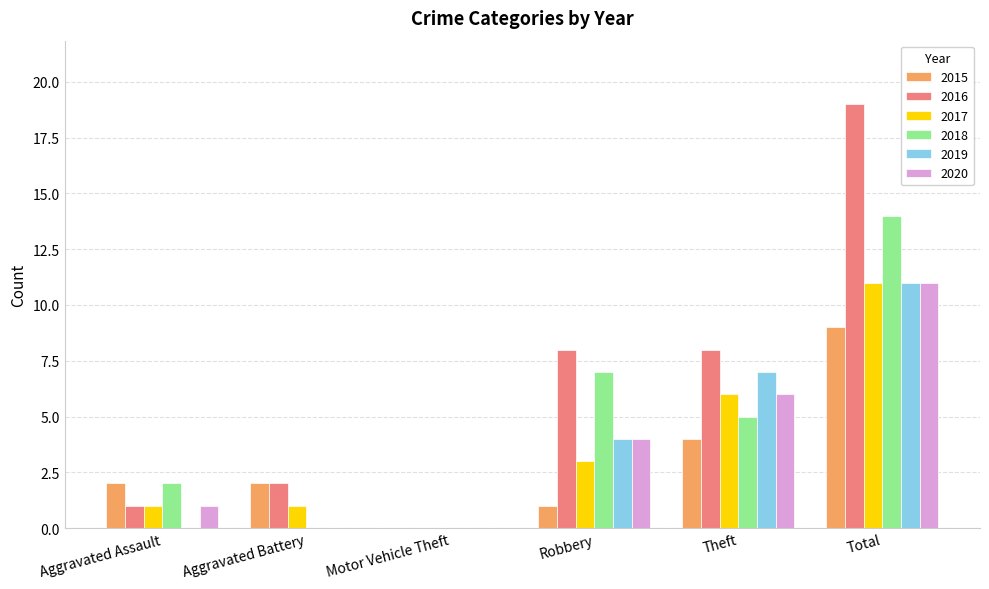

Count the number of data series in this chart.

6